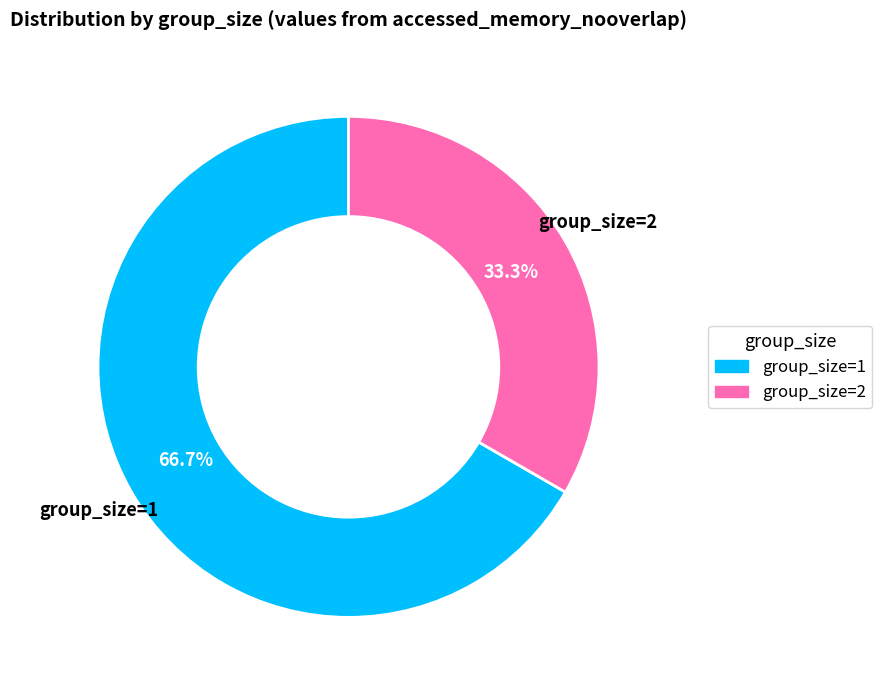

Does group_size=2 account for over 50% of the chart?

No